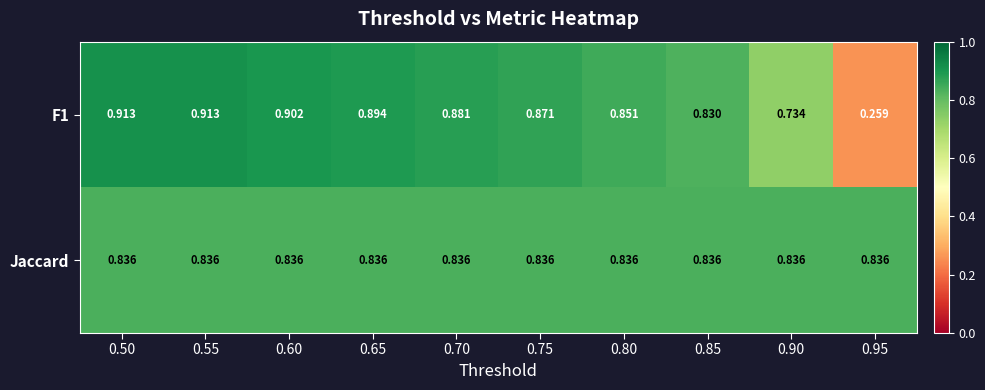

Which series has the largest total across all categories?

Jaccard